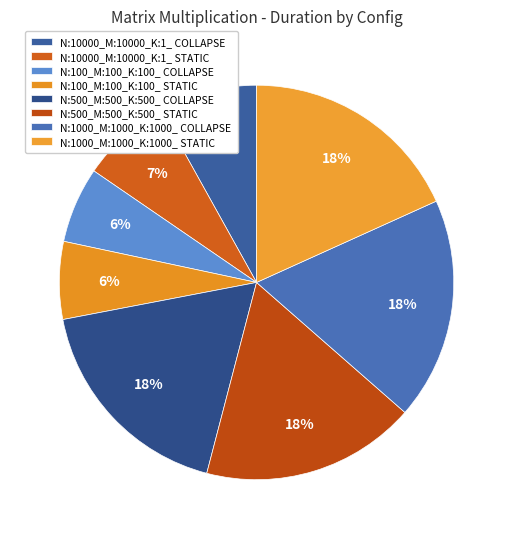

How many segments does this pie chart have?

8